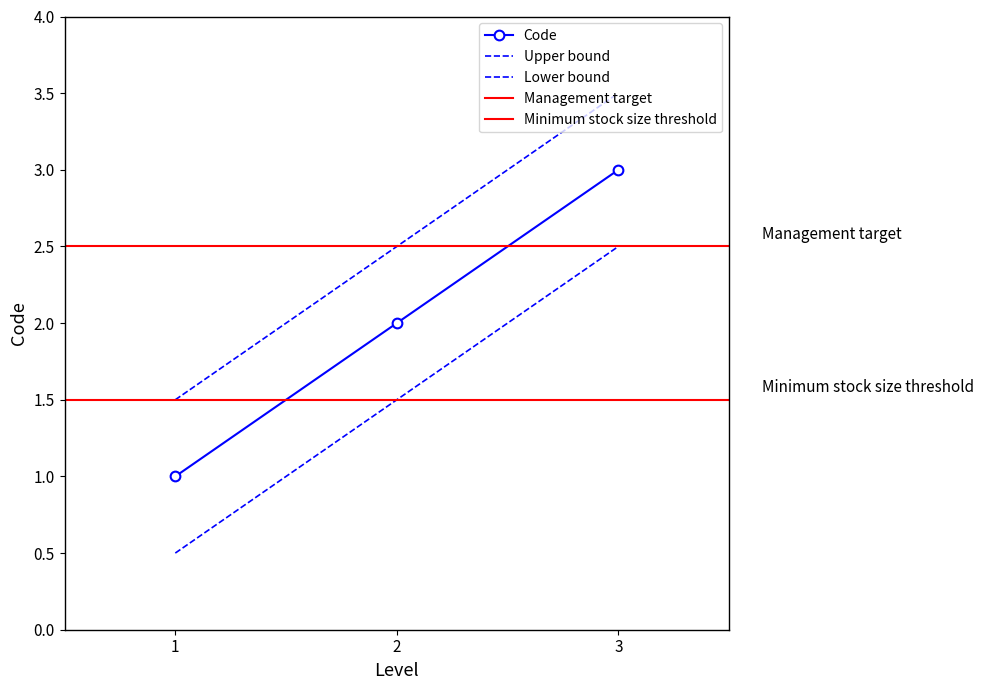

List the labels in order of value, largest first.

3, 2, 1